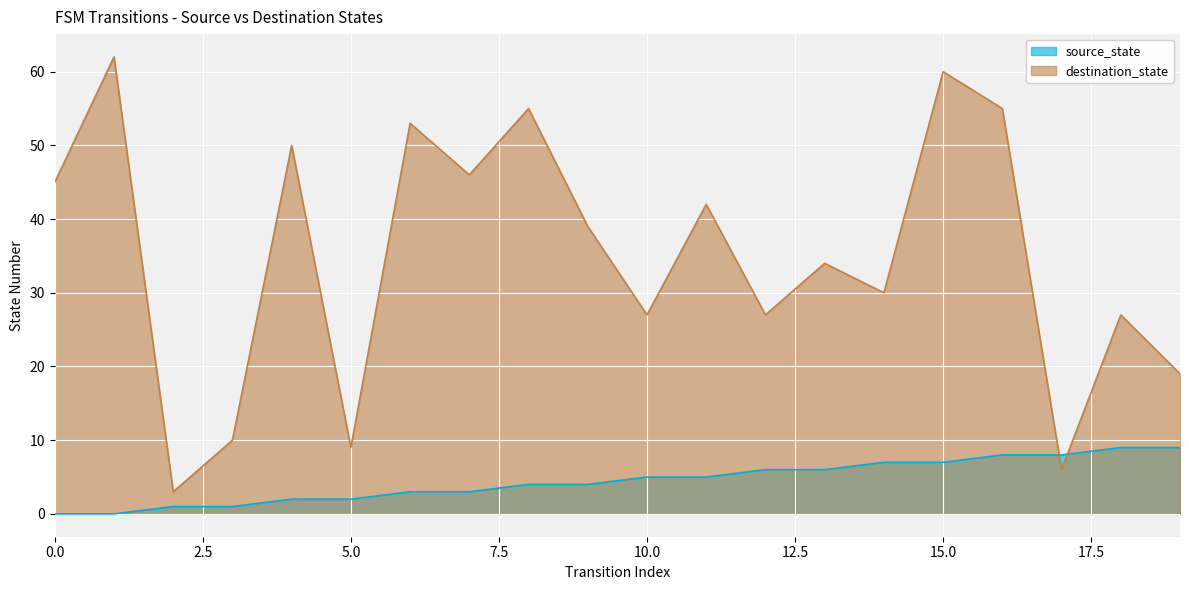

List the series in order of their overall mean, lowest first.

source_state, destination_state